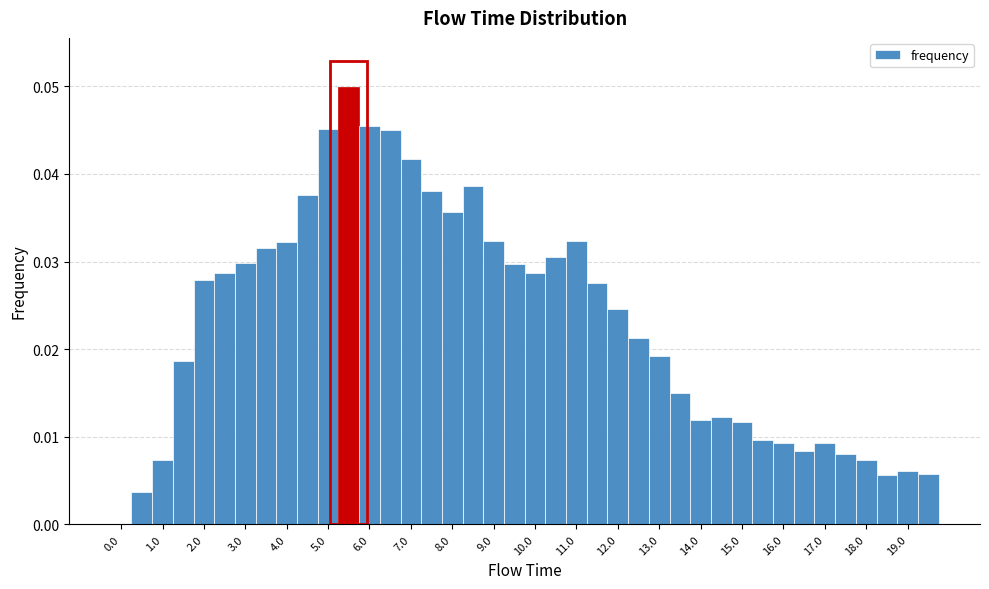

How tall is the bar that spans 1.75 to 2.25 on the x-axis? Neither the bar edges nor the heights are printed on the chart, so give them approximately, as read against the axes.

0.028